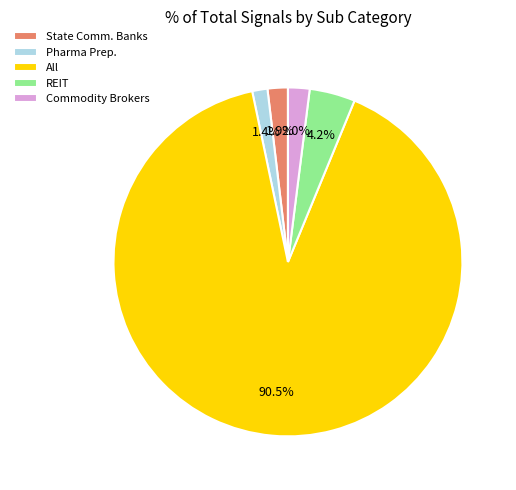

What percentage is NOT represented by REIT?

95.8%